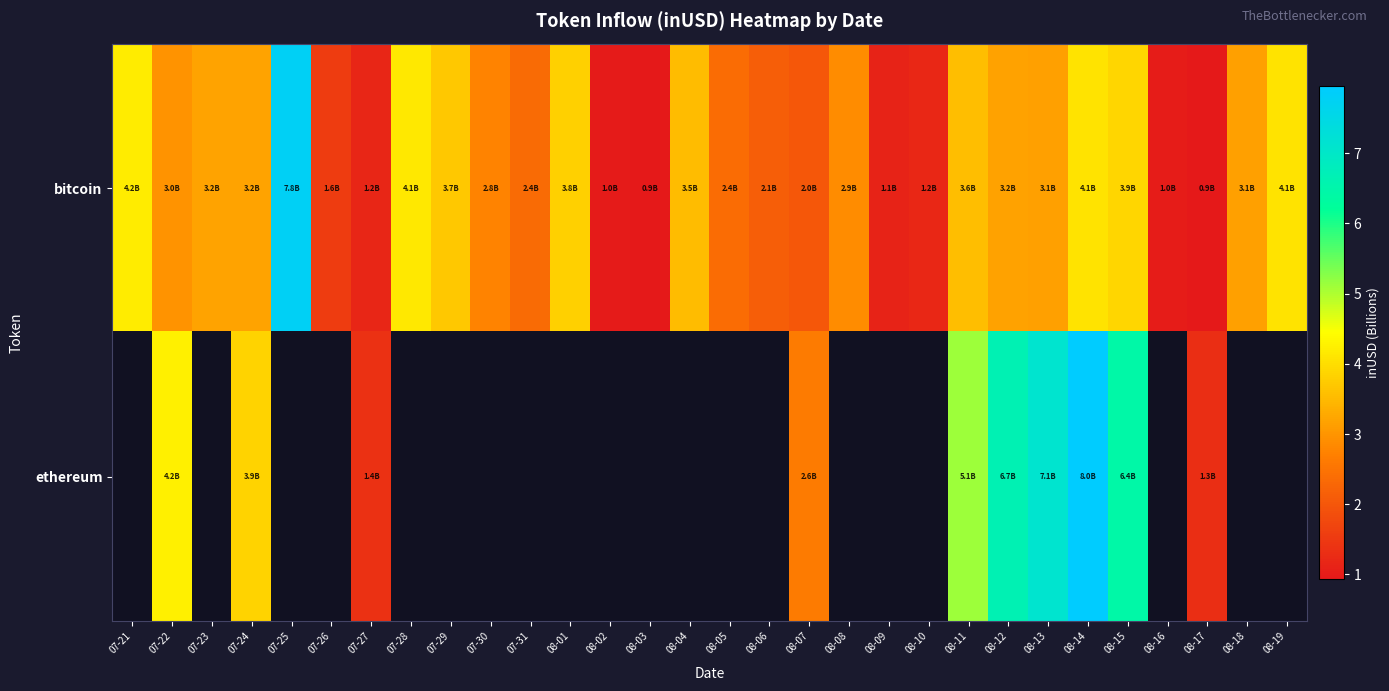

What is the maximum value for bitcoin?

7.8